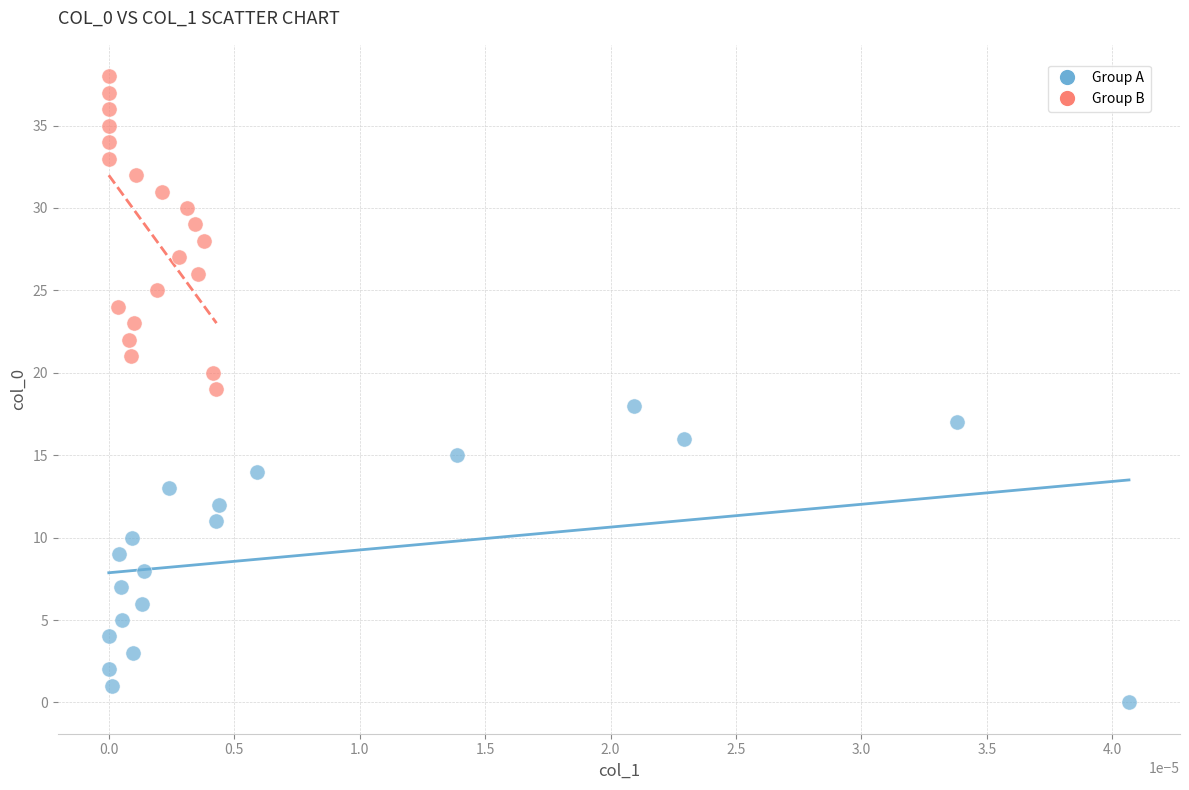

Which series reaches the minimum Y coordinate?

Group A